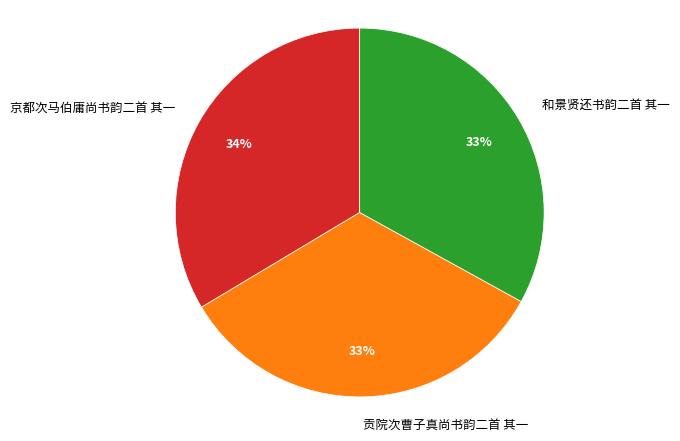

What is the ratio of the value at 和景贤还书韵二首 其一 to the value at 贡院次曹子真尚书韵二首 其一?

1.0